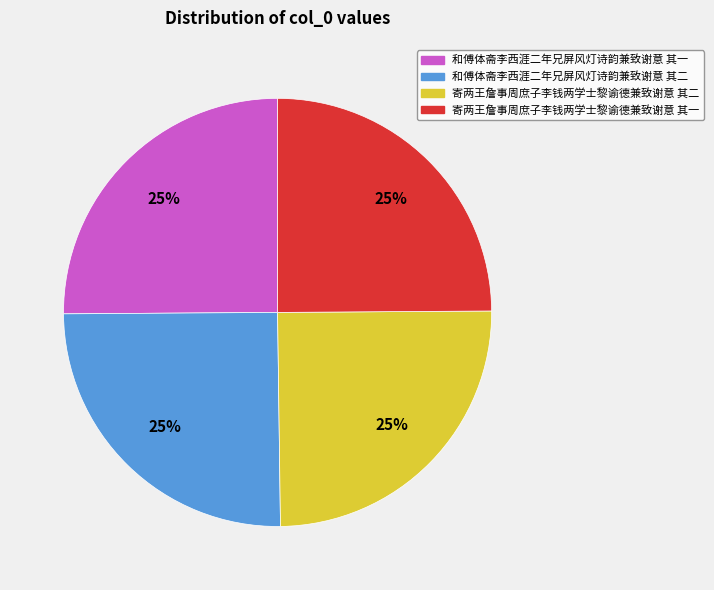

Is 寄两王詹事周庶子李钱两学士黎谕德兼致谢意 其一 the majority of the pie?

No